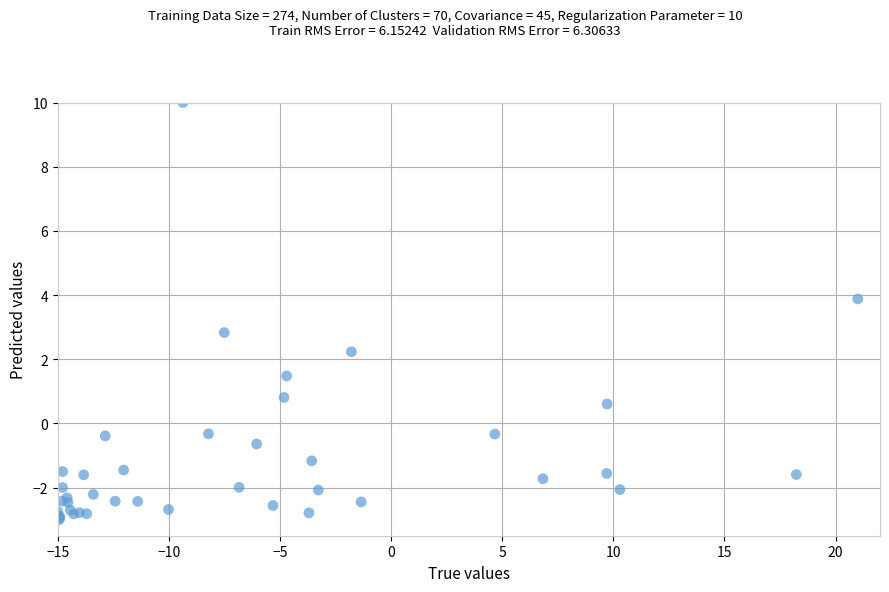

What Y value in the scatter plot is closest to 3?

2.8